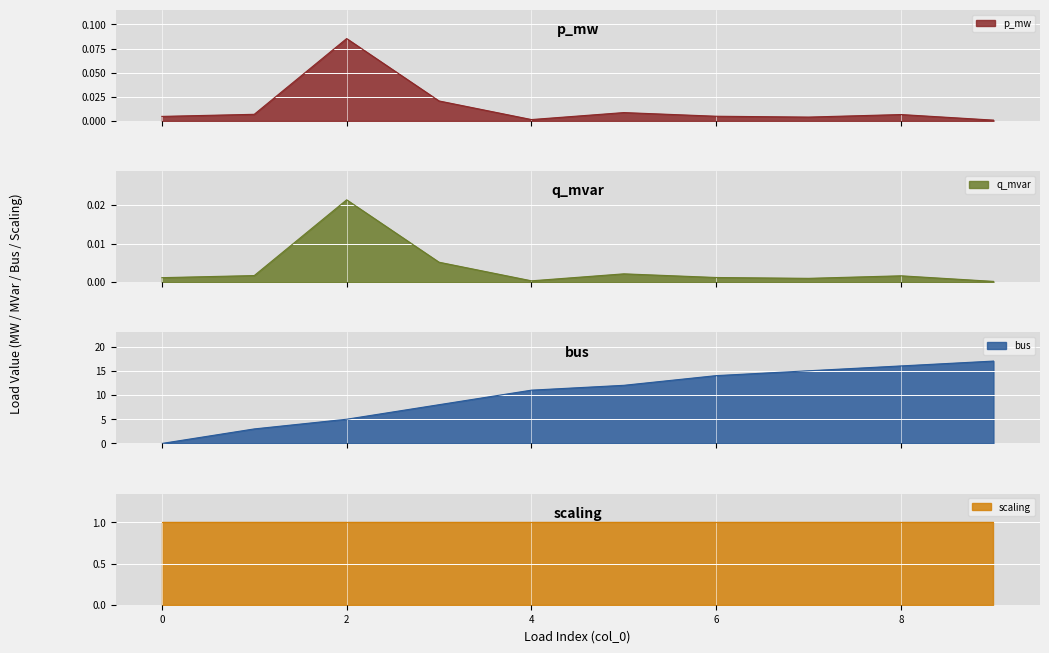

What is the spread (max minus min) of values at 9?

17.0